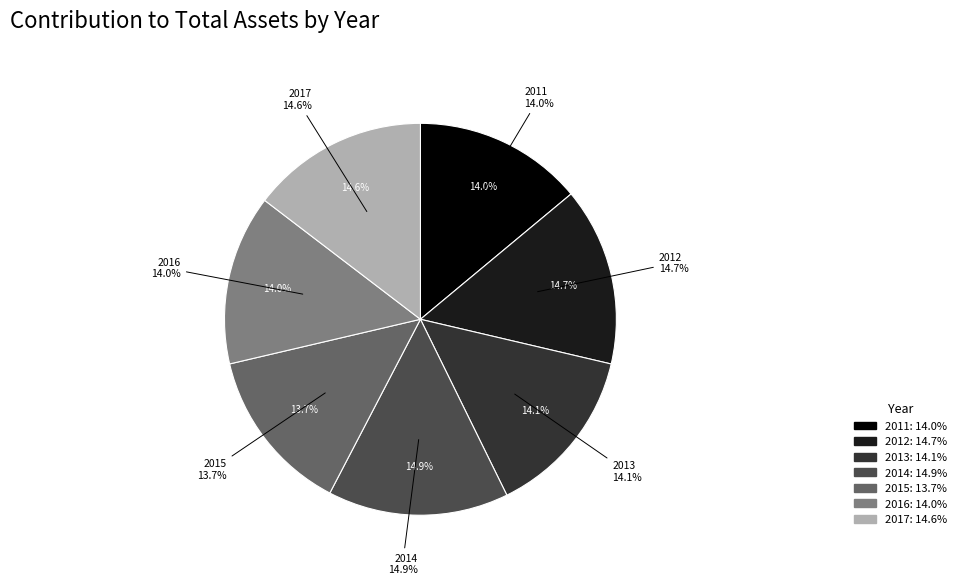

How many slices are in this pie chart?

7